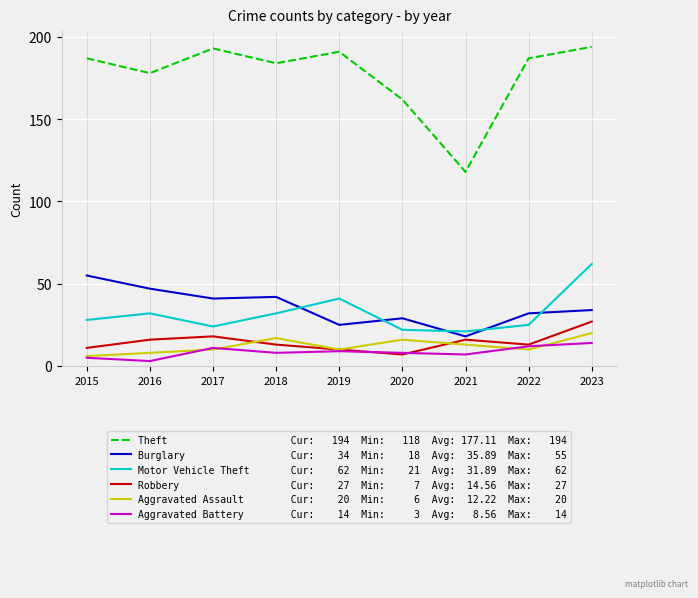

What is the difference between the highest and lowest values at 2018?

176